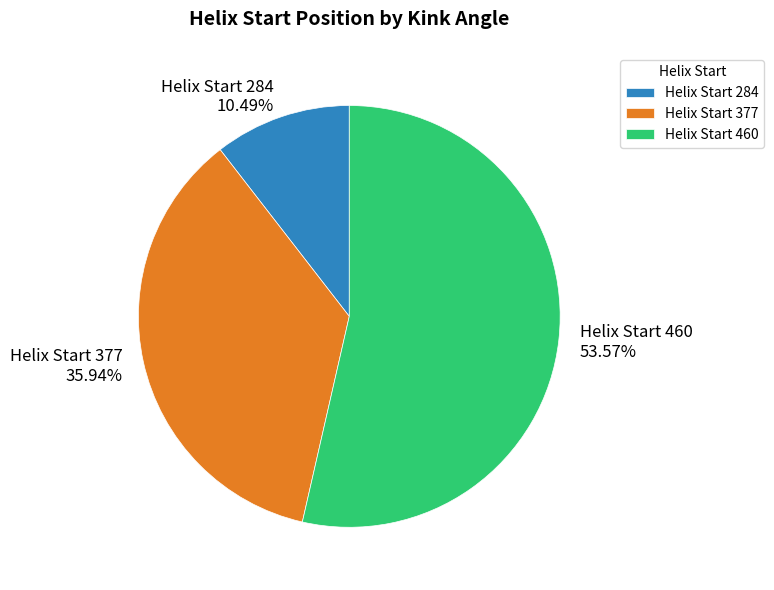

Count the number of slices in the pie.

3